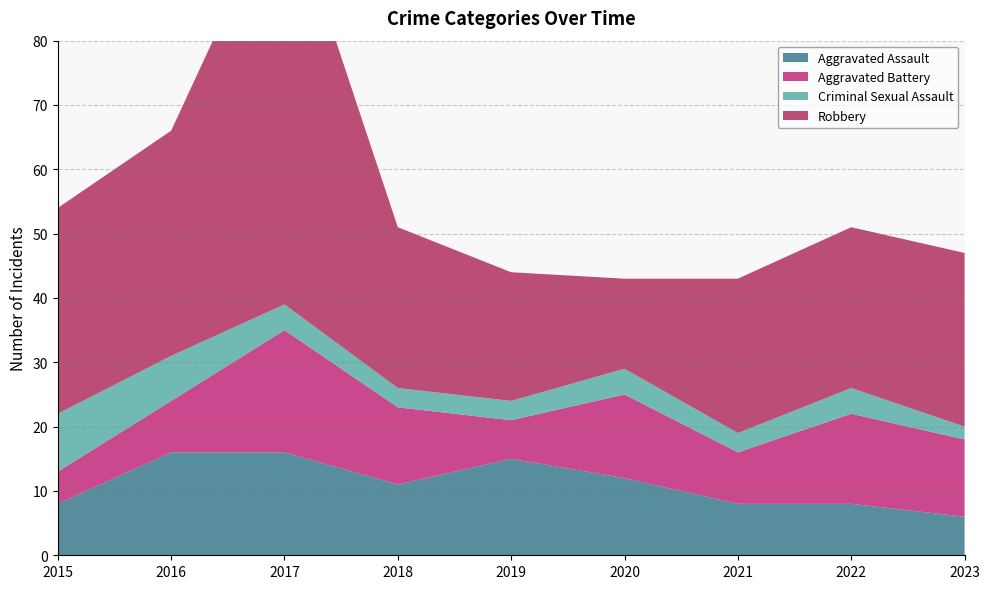

Reading right to left, what are all the values shown in this chart?

Aggravated Assault: 6	8	8	12	15	11	16	16	8
Aggravated Battery: 12	14	8	13	6	12	19	8	5
Criminal Sexual Assault: 2	4	3	4	3	3	4	7	9
Robbery: 27	25	24	14	20	25	65	35	32